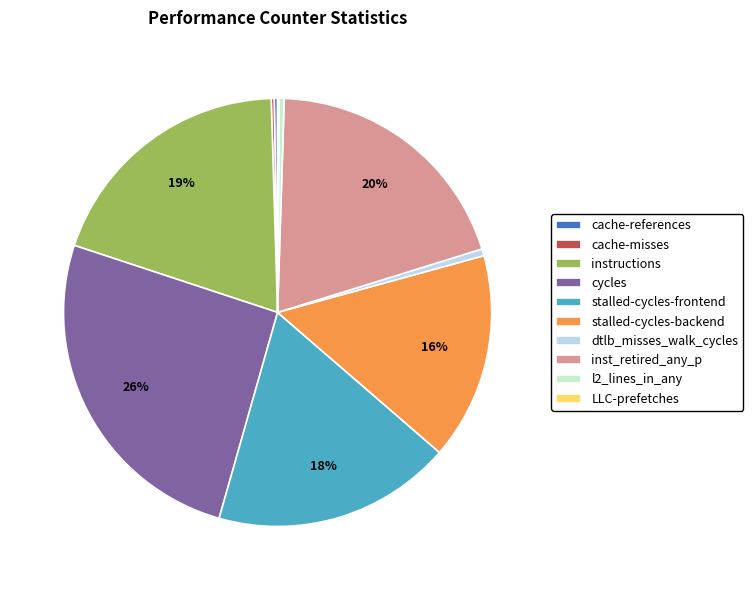

True or false: instructions accounts for 27% of the total.

False